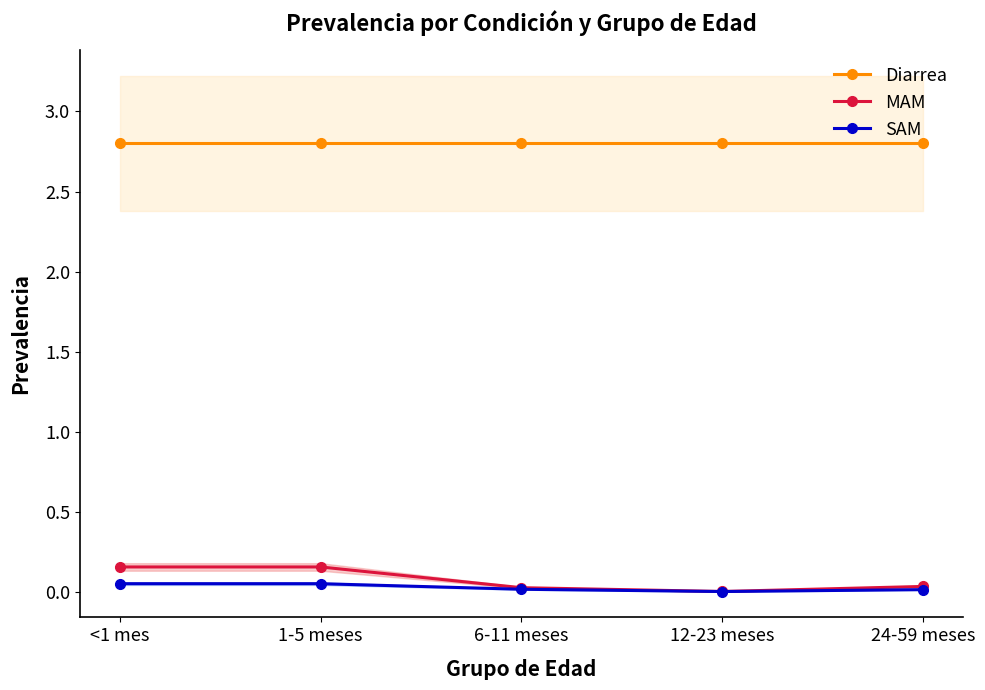

Reading left to right, list all the values displayed in this chart.

Diarrea: <1 mes=2.8	1-5 meses=2.8	6-11 meses=2.8	12-23 meses=2.8	24-59 meses=2.8
MAM: <1 mes=0.2	1-5 meses=0.2	6-11 meses=0.0	12-23 meses=0.0	24-59 meses=0.0
SAM: <1 mes=0.1	1-5 meses=0.1	6-11 meses=0.0	12-23 meses=0.0	24-59 meses=0.0